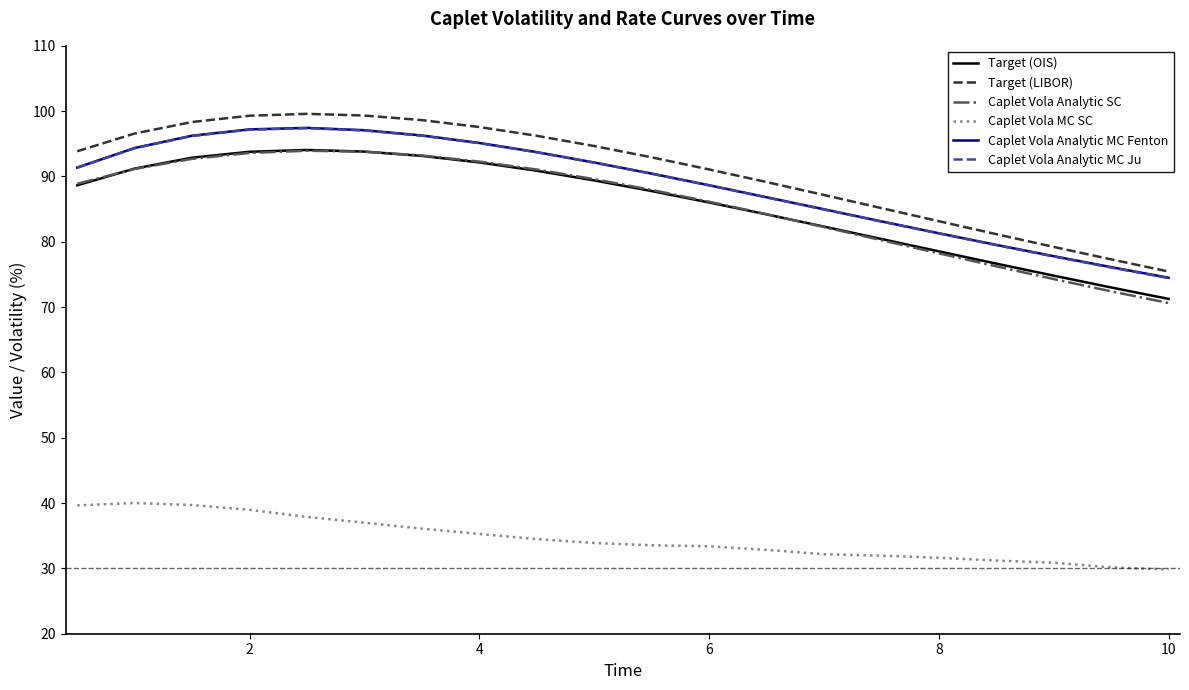

True or false: Caplet Vola Analytic MC Fenton and Caplet Vola MC SC intersect in this chart.

False